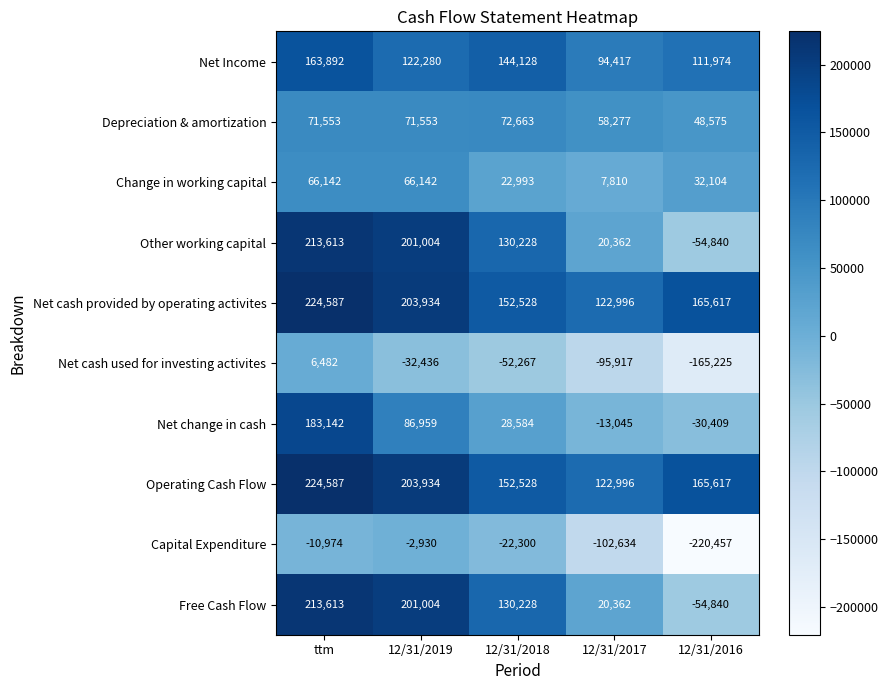

At which category does the chart reach its minimum across all series?

12/31/2016